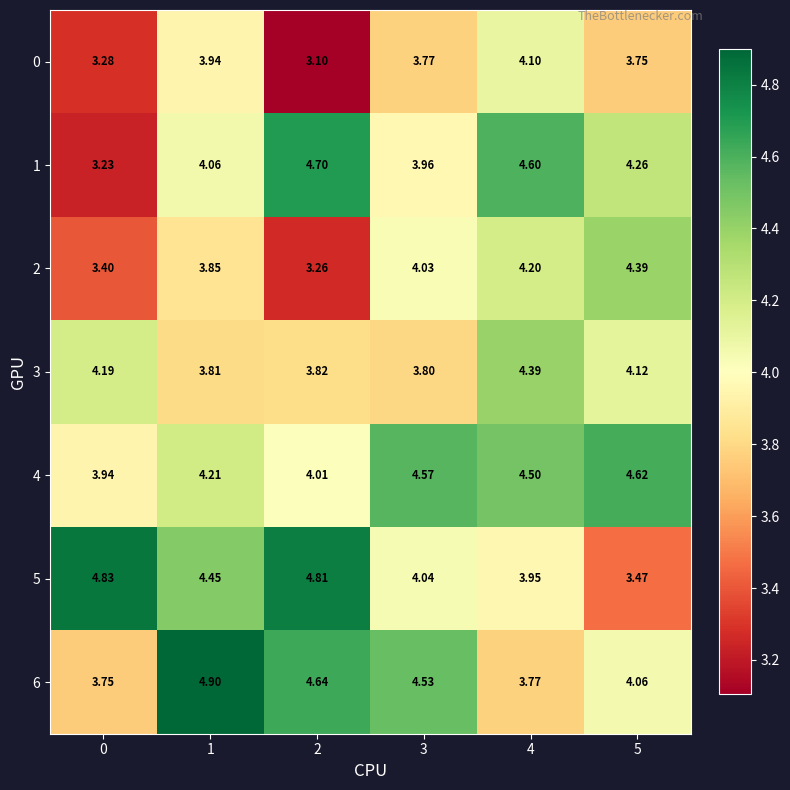

Is the value of 4 at 1 greater than the value of 3 at 3?

Yes